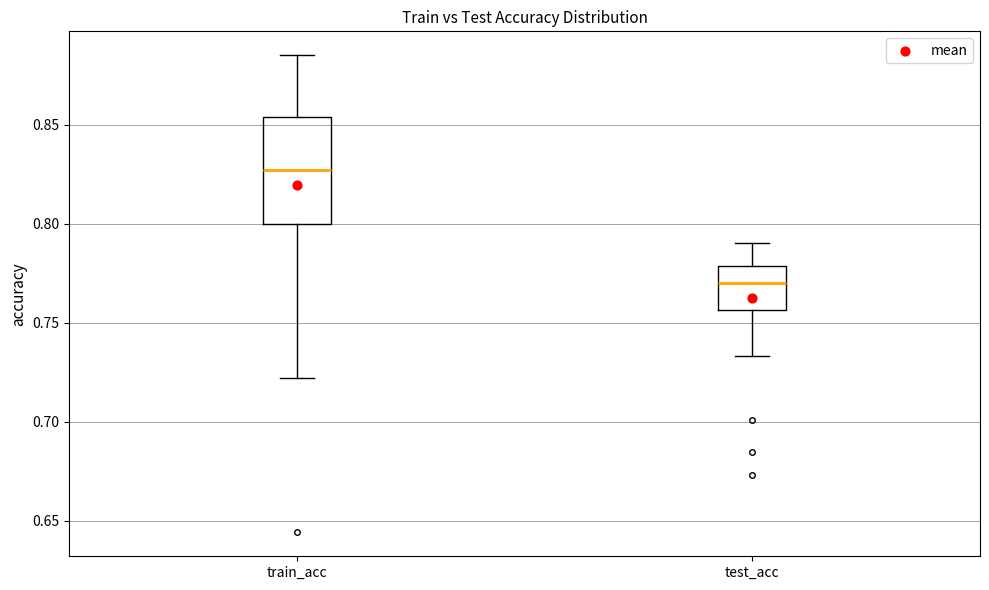

Comparing the boxes themselves (not the whiskers), which one is the tallest?

train_acc